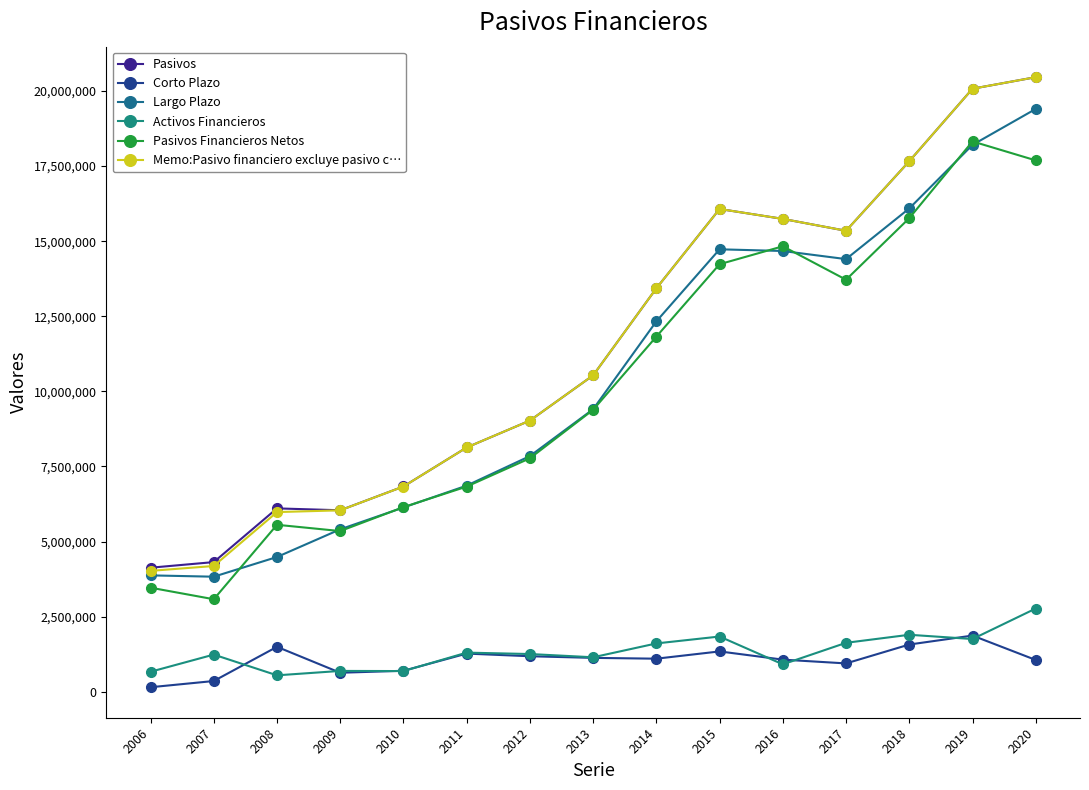

Count the number of categories in the chart.

15